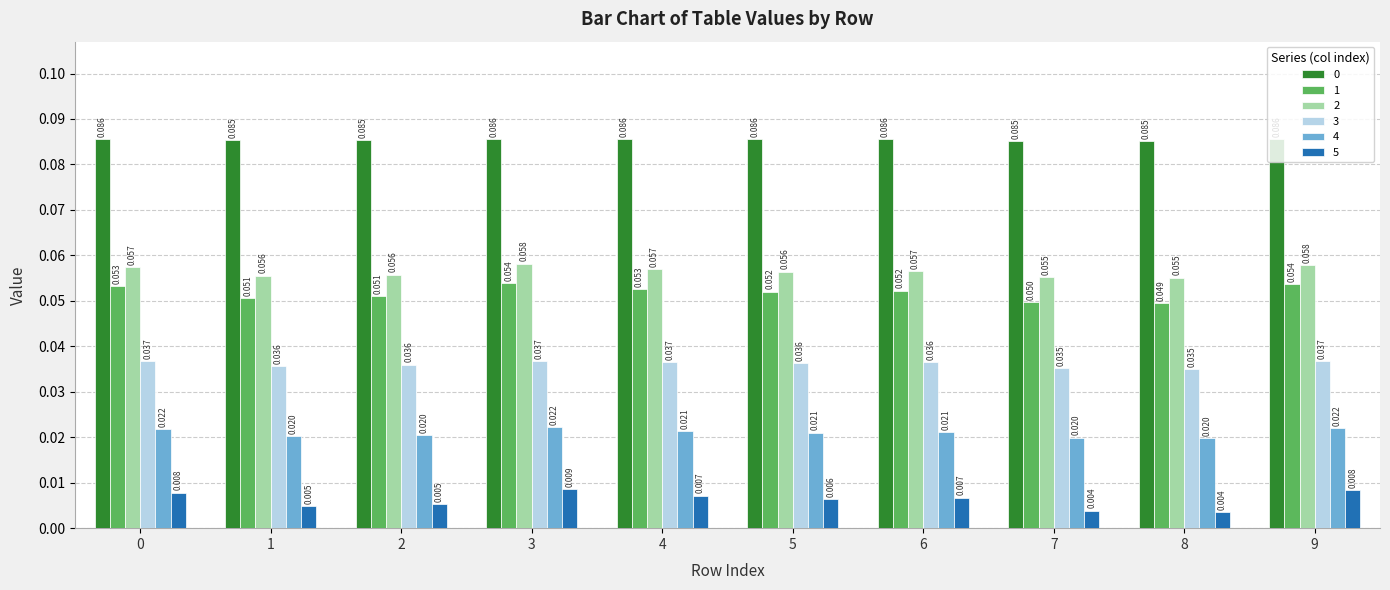

Is the value of 1 at 4 greater than the value of 2 at 6?

No